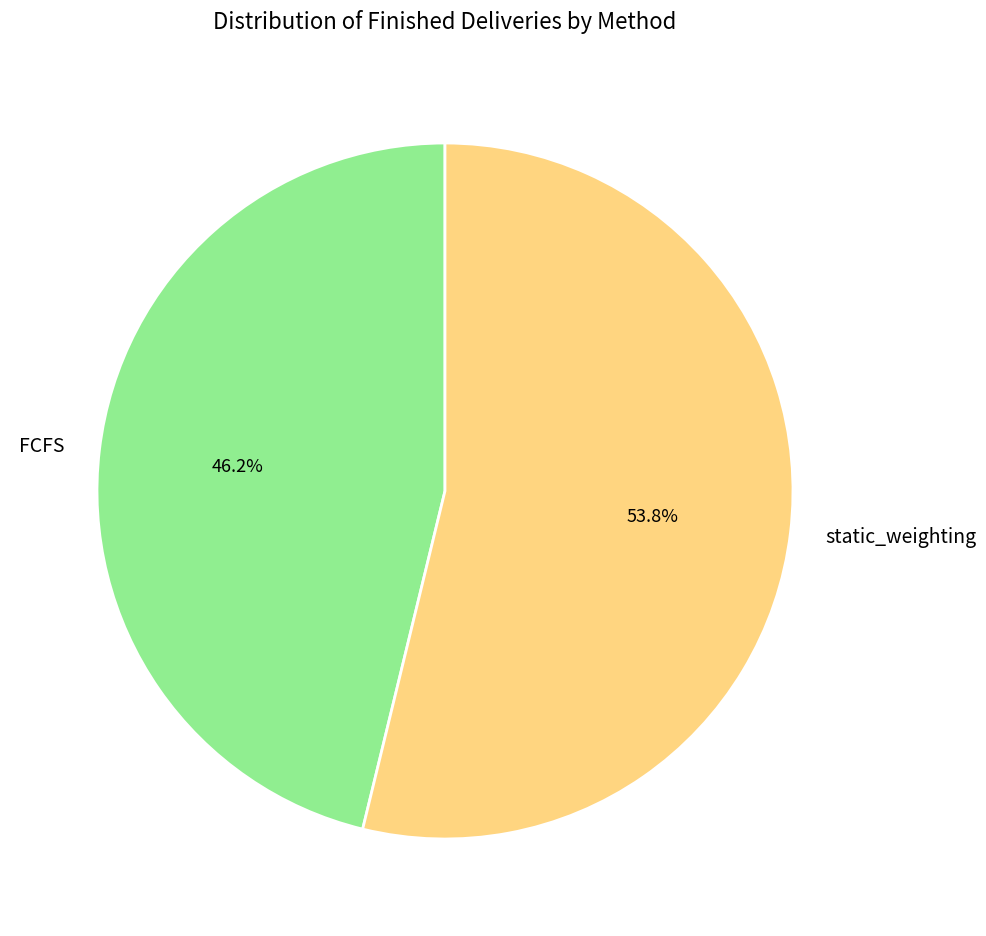

What is the largest slice in the pie chart?

static_weighting